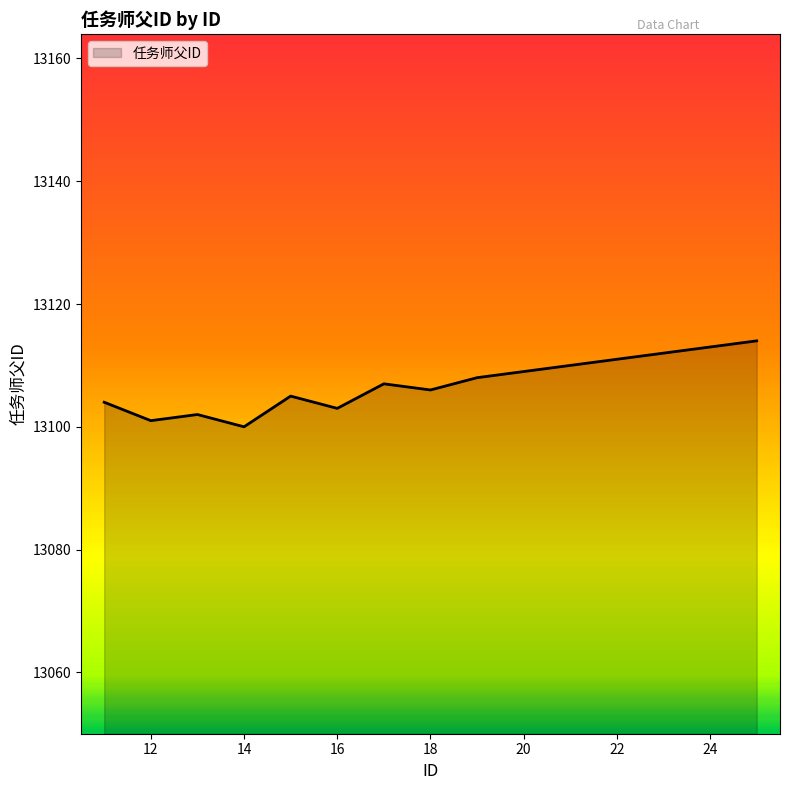

How many lines are shown in the chart?

1